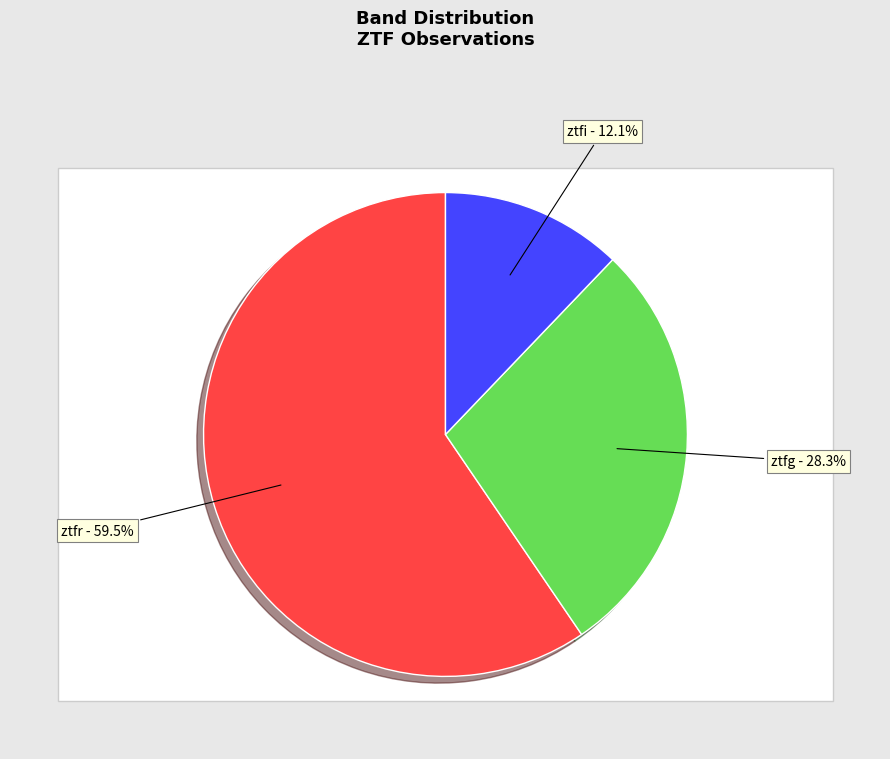

Which slice is the largest?

ztfr